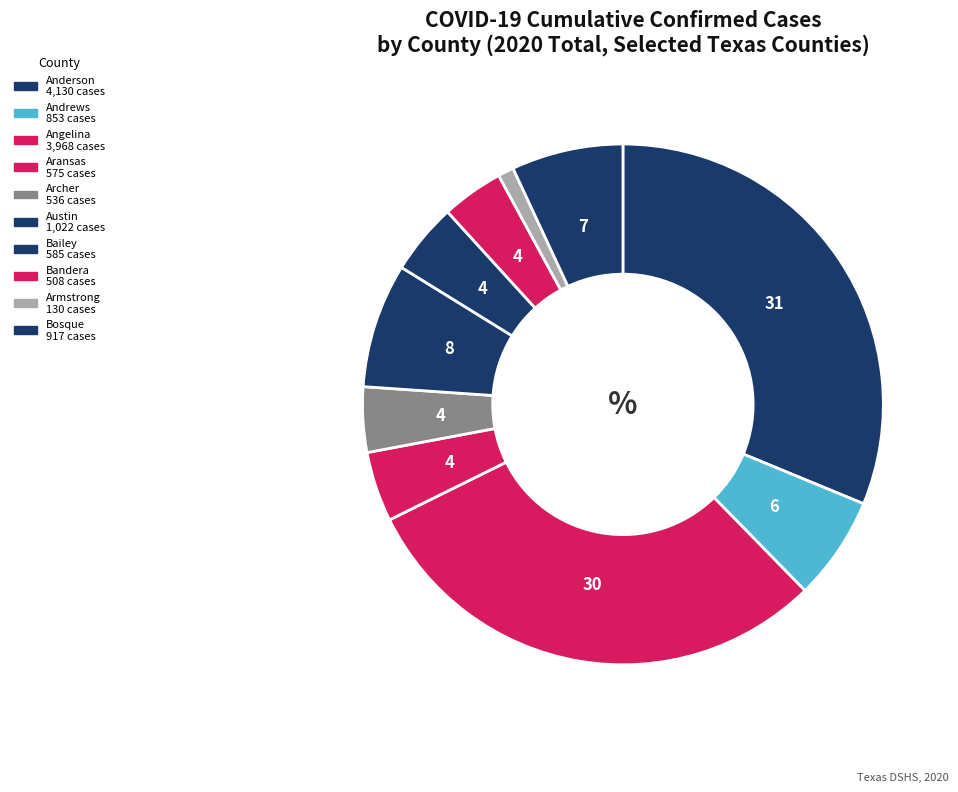

To the nearest percent, what portion does Andrews represent?

6%